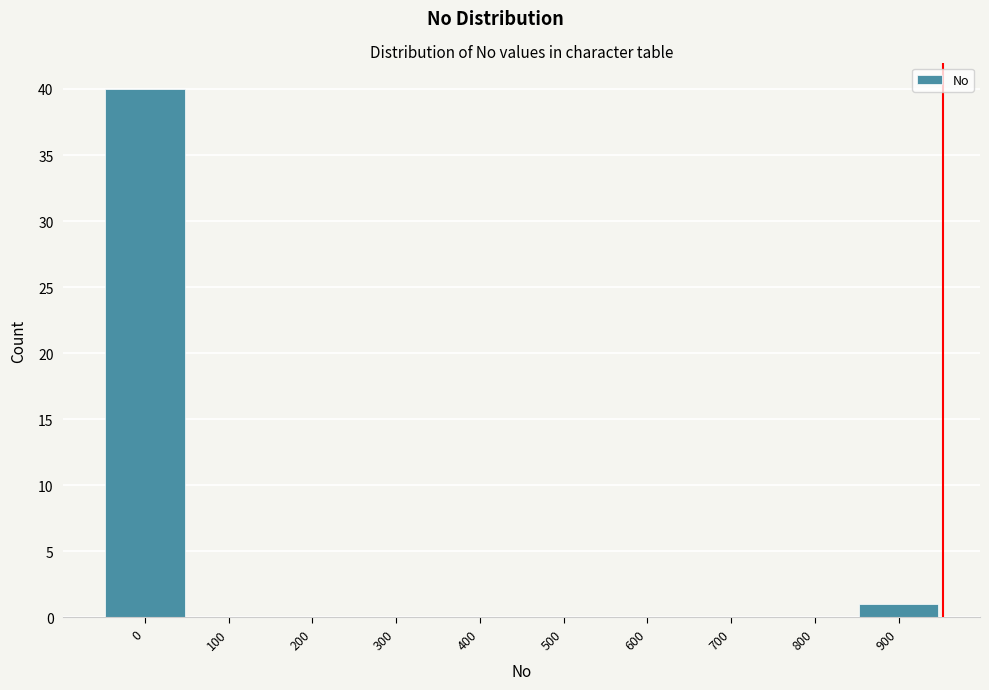

Reading right to left, list all the values displayed in this chart.

900=1	800=0	700=0	600=0	500=0	400=0	300=0	200=0	100=0	0=40